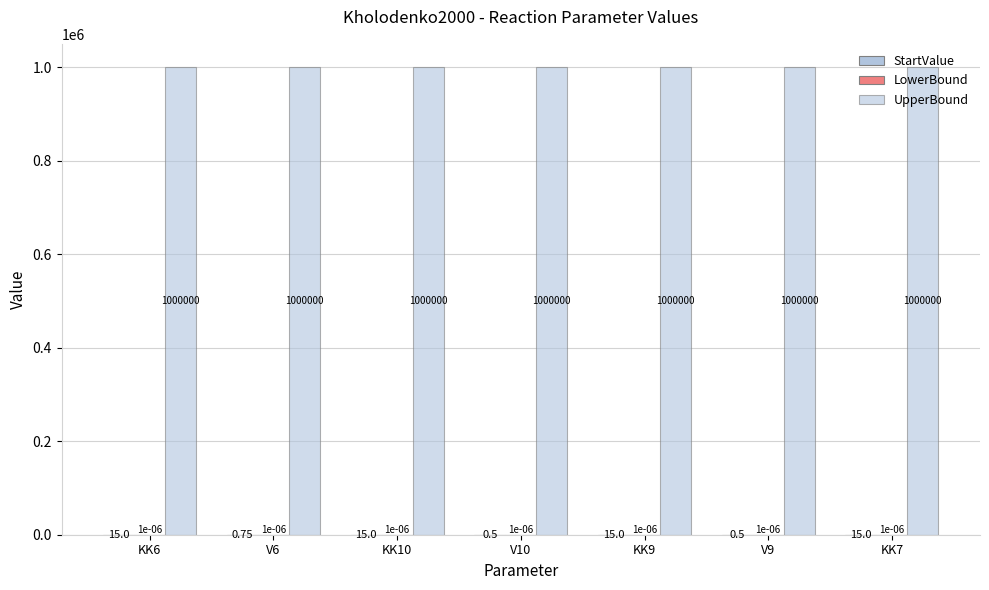

Reading left to right, transcribe all the data shown in this chart.

StartValue: KK6=15.0	V6=0.8	KK10=15.0	V10=0.5	KK9=15.0	V9=0.5	KK7=15.0
LowerBound: KK6=0.0	V6=0.0	KK10=0.0	V10=0.0	KK9=0.0	V9=0.0	KK7=0.0
UpperBound: KK6=1000000.0	V6=1000000.0	KK10=1000000.0	V10=1000000.0	KK9=1000000.0	V9=1000000.0	KK7=1000000.0